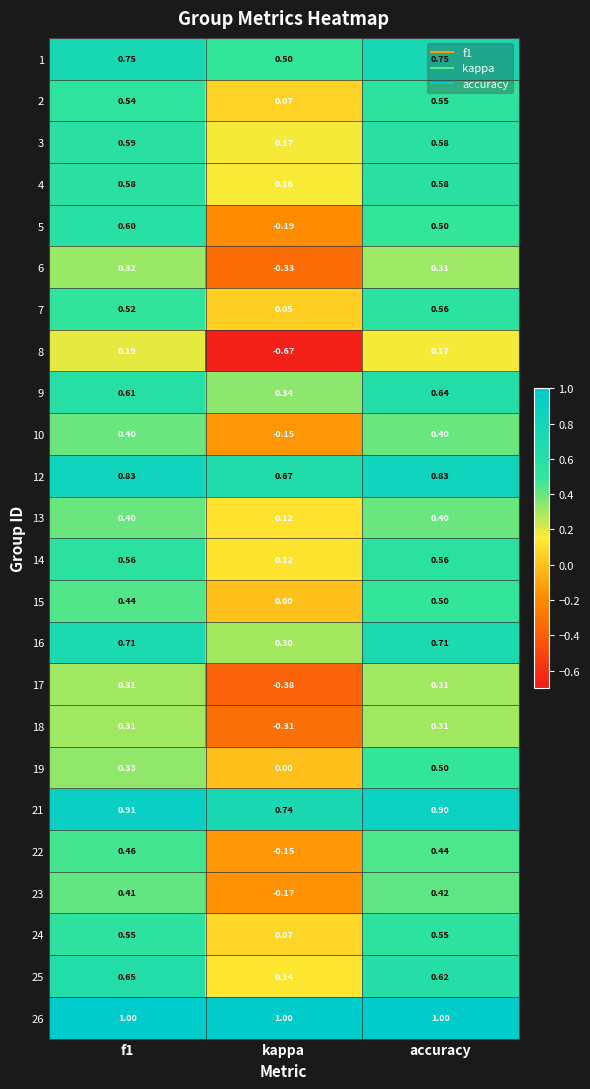

At which label is 19 closest to 0?

kappa